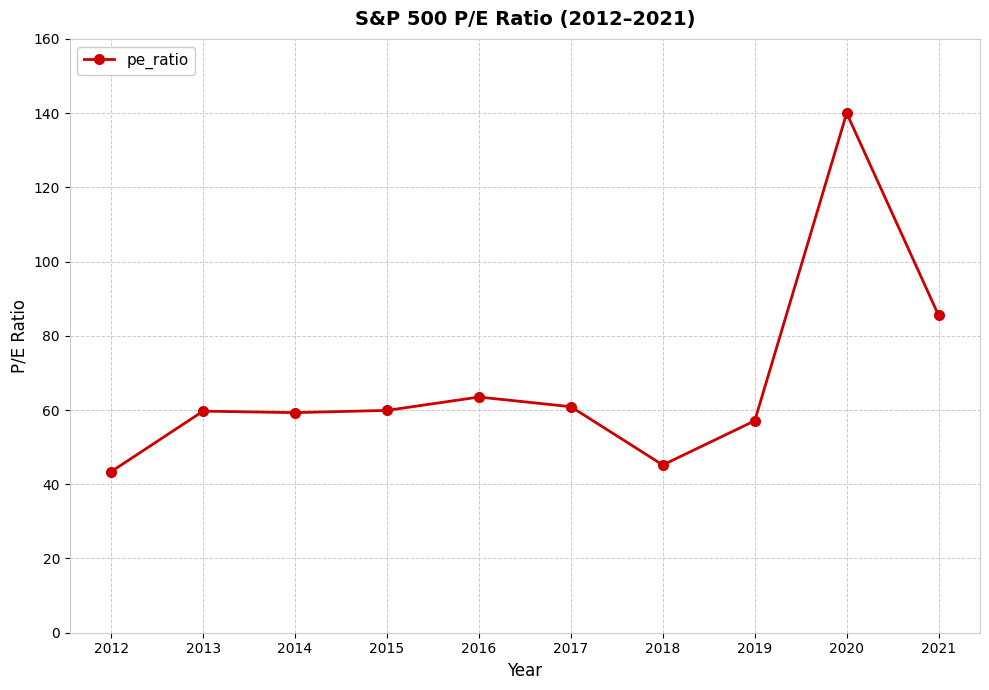

What is the value of the 2nd point from the left?

59.7